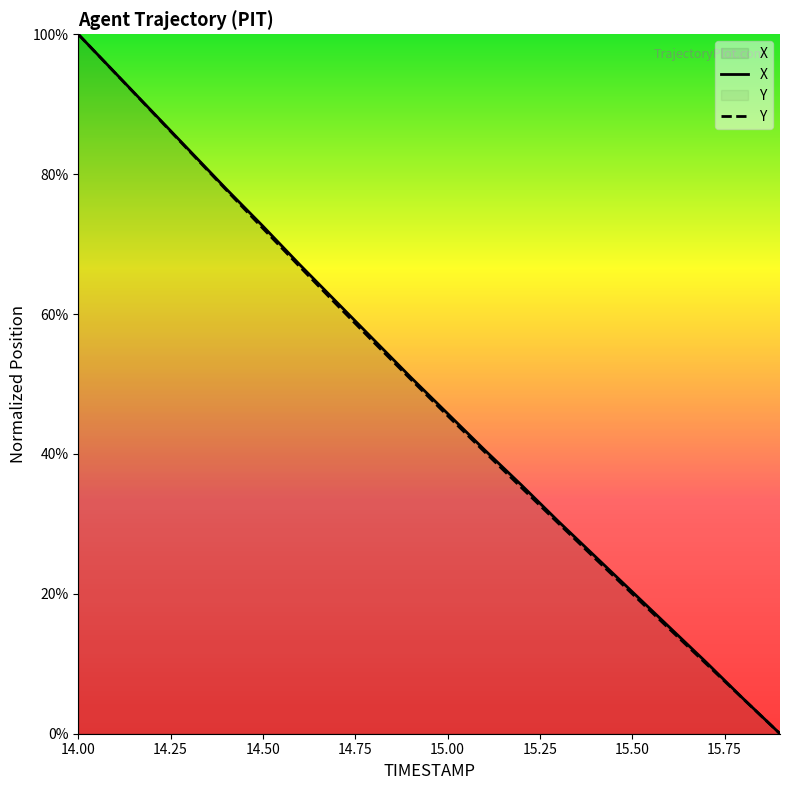

Reading right to left, what are all the values shown in this chart?

X: 0.0	5.0	10.2	15.3	20.3	25.3	30.4	35.6	40.6	45.8	51.0	56.3	61.7	67.0	72.6	77.9	83.4	89.0	94.5	100.0
Y: 0.0	5.0	10.0	15.0	20.0	25.0	30.1	35.2	40.3	45.5	50.7	56.0	61.3	66.8	72.2	77.8	83.3	88.9	94.4	100.0